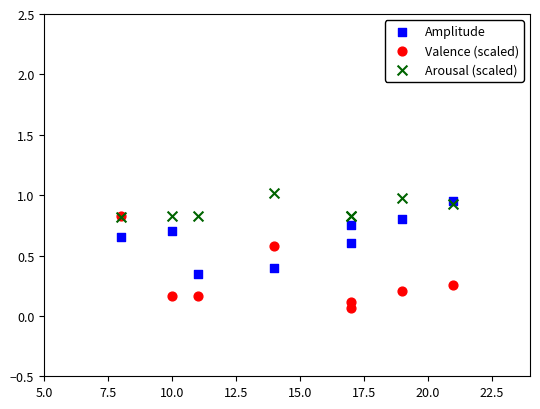

Which series has the largest Y range (max minus min)?

Valence (scaled)